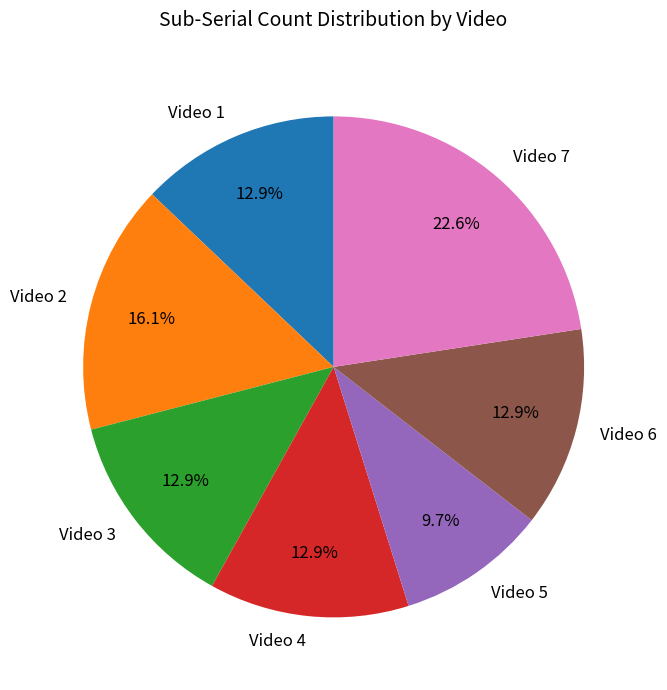

How much of the chart is everything except Video 6?

87.1%